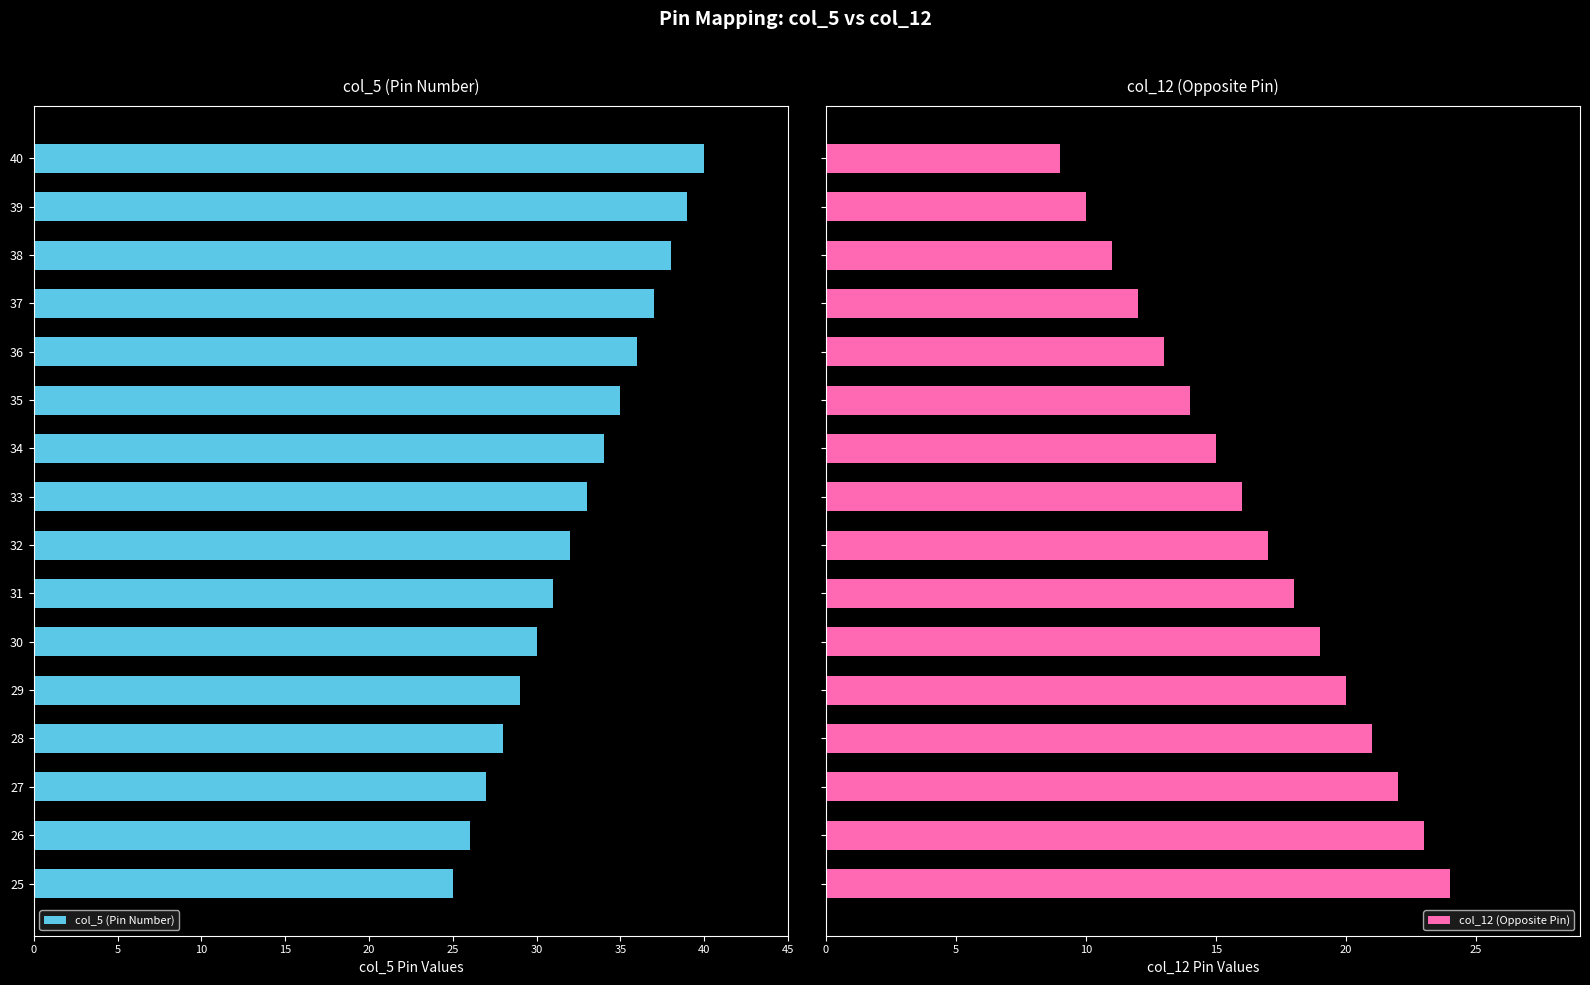

Which has a higher value, 36 or 39?

36